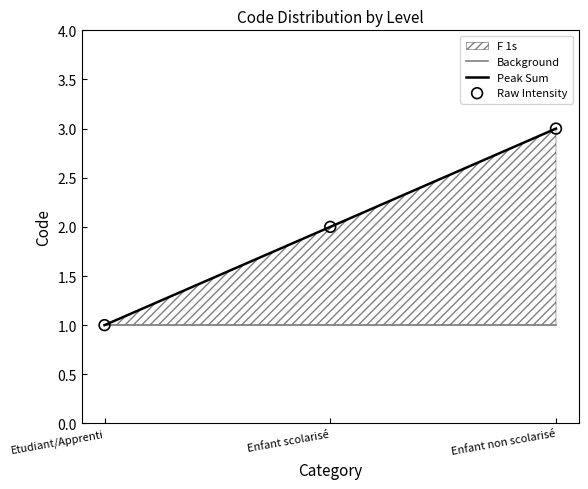

What is the ratio of the value at Etudiant/Apprenti to the value at Enfant non scolarisé?

0.3